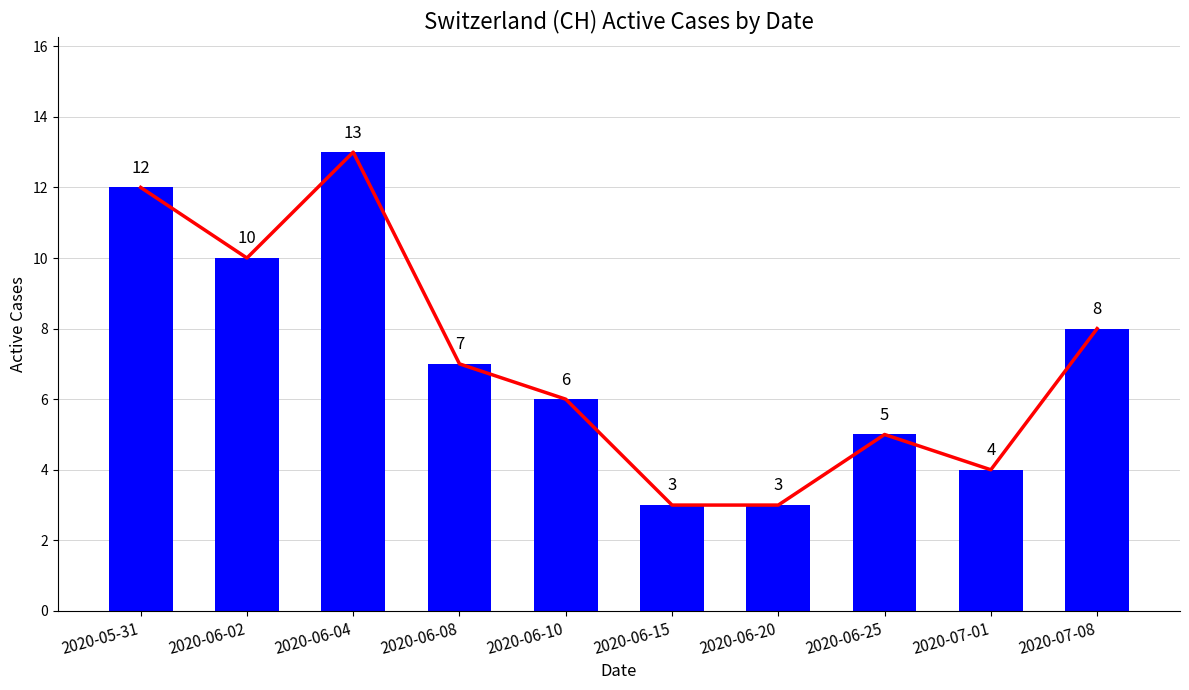

At how many categories does at least one series exceed 3?

8